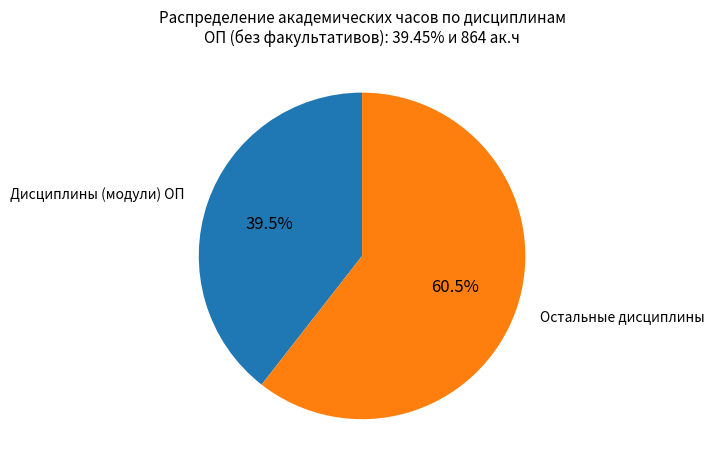

Is there any slice that represents more than half of the pie?

Yes